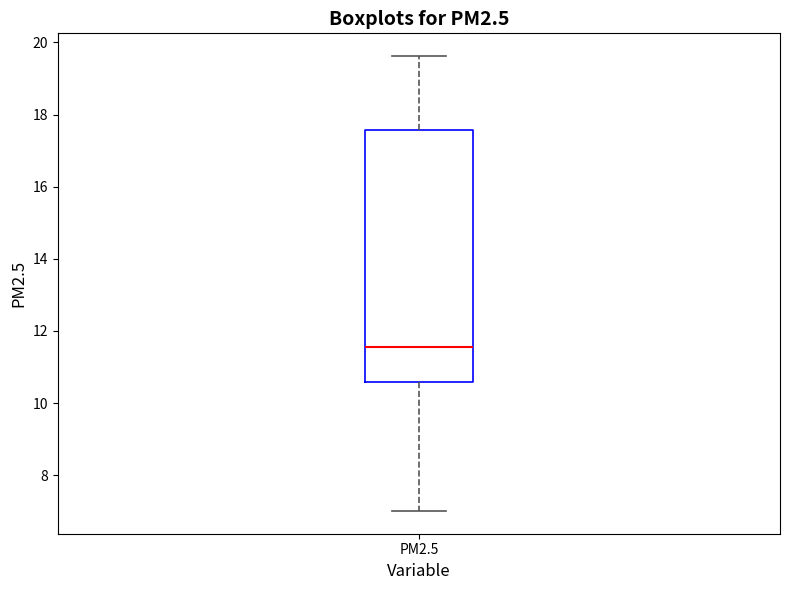

Read this box plot against the y-axis: the position of the median line, the range covered by the box, and the ends of both whiskers. The values are not printed on the chart, so give them approximately, as read against the axis.

median 11.6, box 10.6 to 17.6, whiskers 7.0 to 19.6